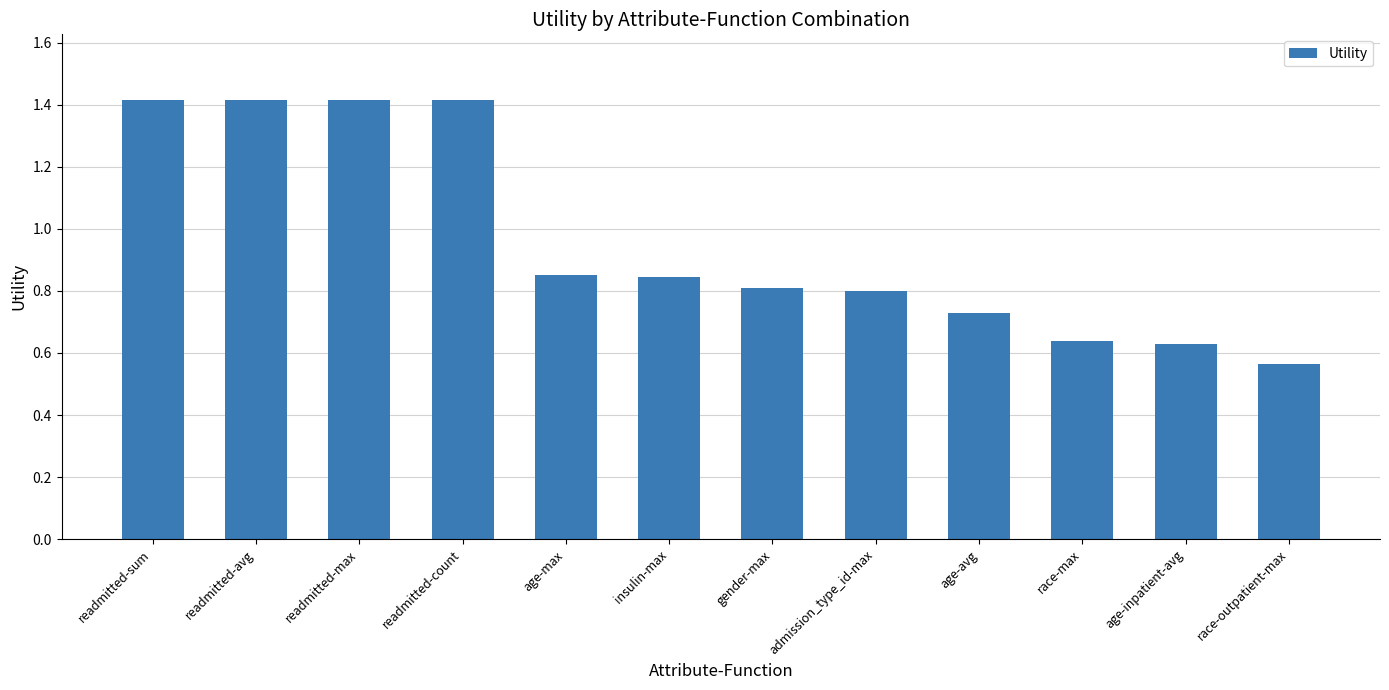

True or false: the data shows 1.4 at readmitted-max.

True